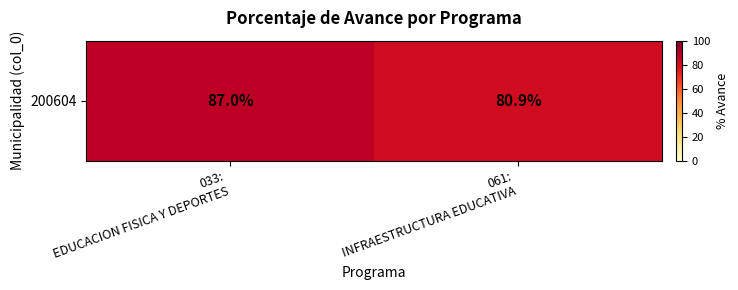

Which label corresponds to the largest value in the chart?

033:
EDUCACION FISICA Y DEPORTES